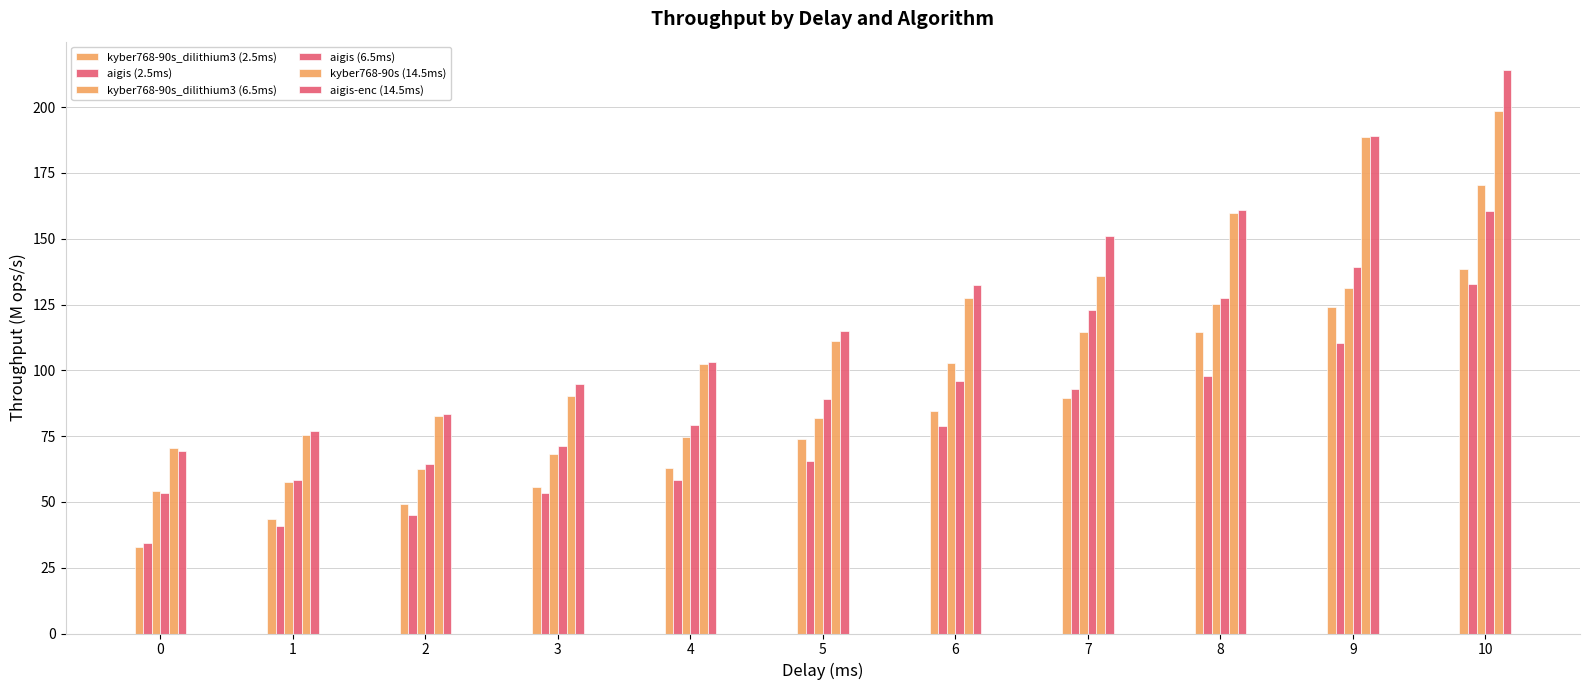

What is the difference between the kyber768-90s_dilithium3 (2.5ms) values at 0 and 1?

10.4